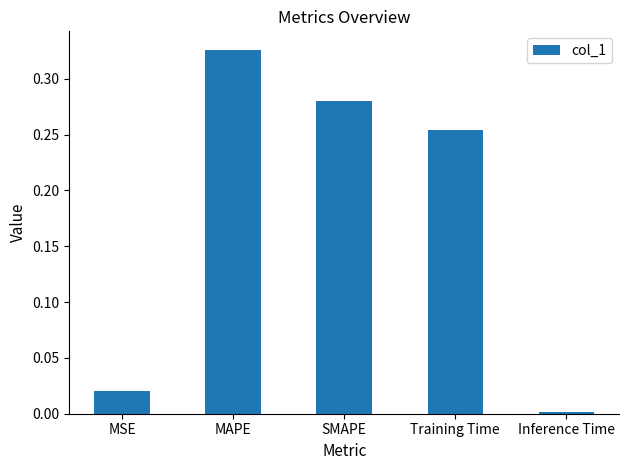

List the labels in order of value, smallest first.

Inference Time, MSE, Training Time, SMAPE, MAPE